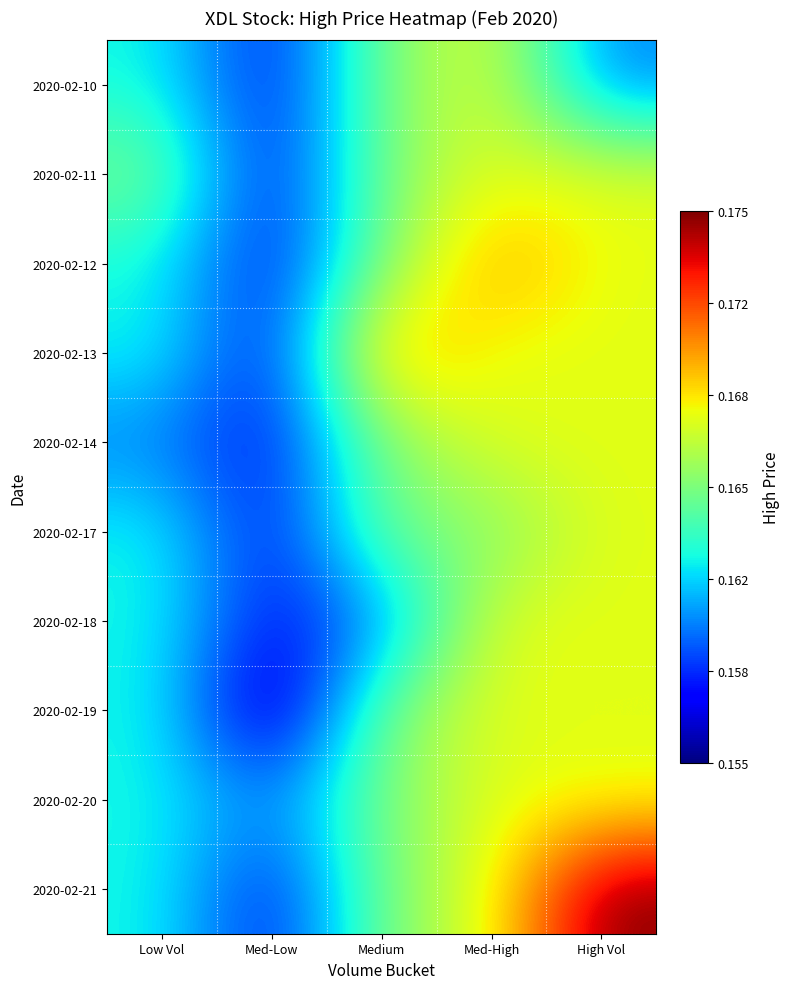

Count the number of categories in the chart.

5